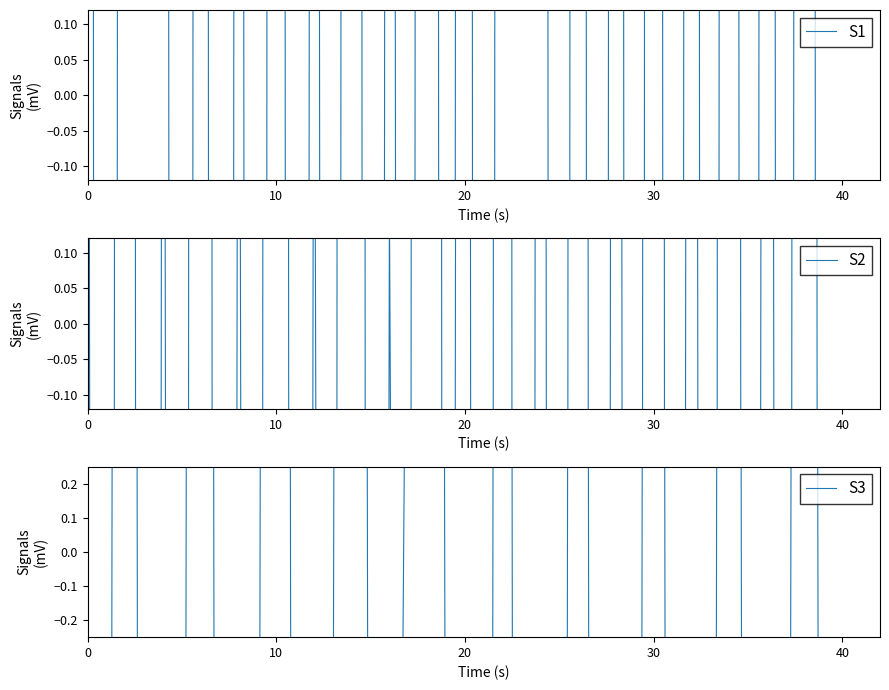

Which series changed the most between 20 and 26?

S3